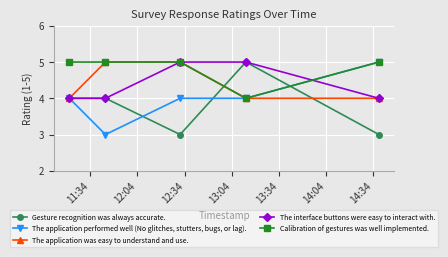

Count the number of data series in this chart.

5